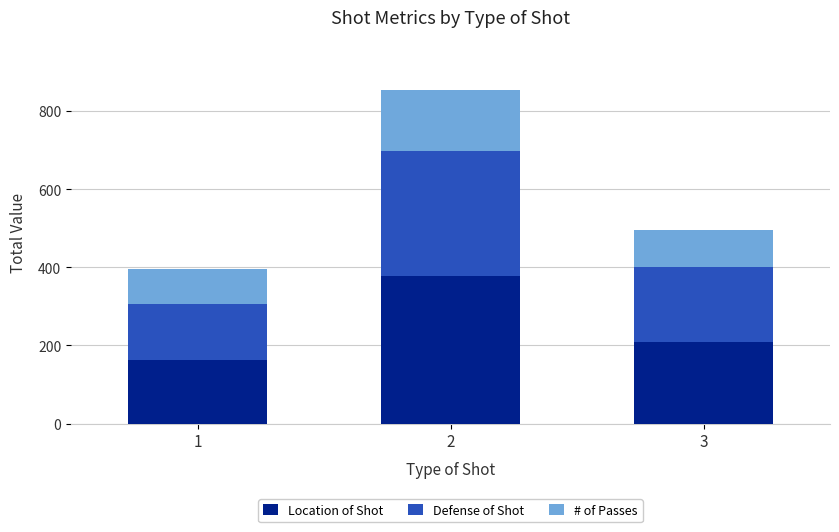

What is the average value of the Location of Shot series?

250